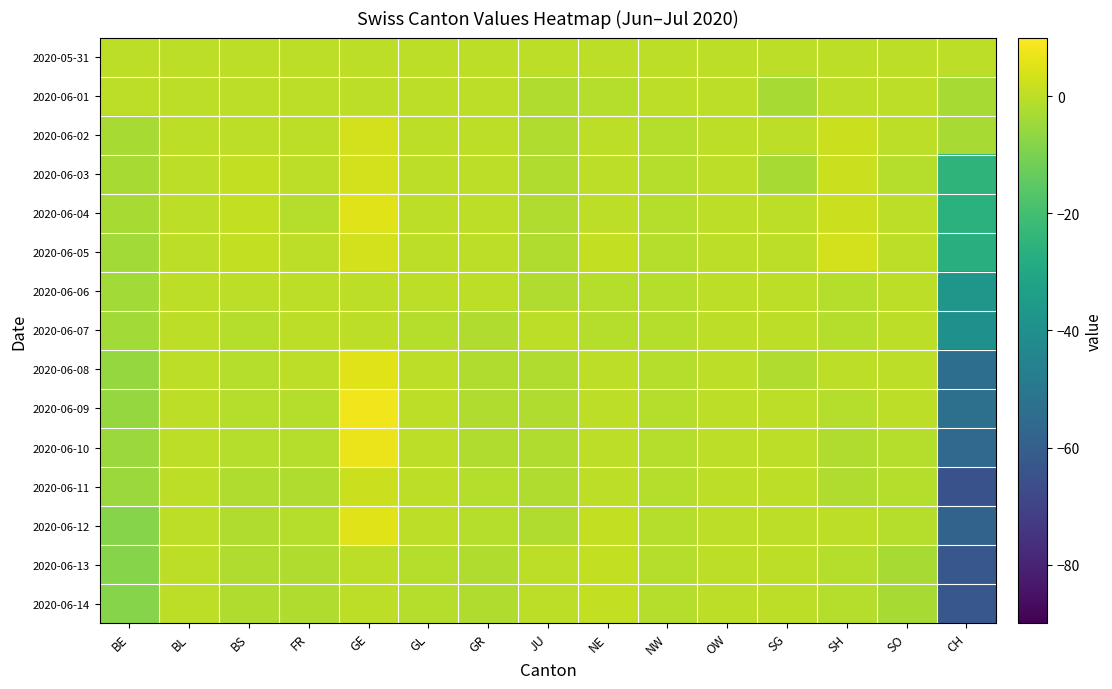

Reading left to right, transcribe all the data shown in this chart.

2020-05-31: BE=0	BL=0	BS=0	FR=0	GE=0	GL=0	GR=0	JU=0	NE=0	NW=0	OW=0	SG=0	SH=0	SO=0	CH=0
2020-06-01: BE=0	BL=0	BS=0	FR=0	GE=0	GL=0	GR=0	JU=-2	NE=-1	NW=0	OW=0	SG=-3	SH=0	SO=0	CH=-3
2020-06-02: BE=-3	BL=0	BS=0	FR=0	GE=3	GL=0	GR=0	JU=-2	NE=0	NW=-1	OW=0	SG=0	SH=2	SO=0	CH=-3
2020-06-03: BE=-3	BL=0	BS=1	FR=0	GE=3	GL=0	GR=0	JU=-2	NE=0	NW=-1	OW=0	SG=-3	SH=2	SO=-1	CH=-25
2020-06-04: BE=-3	BL=0	BS=1	FR=-1	GE=5	GL=0	GR=0	JU=-2	NE=0	NW=-1	OW=0	SG=0	SH=2	SO=0	CH=-26
2020-06-05: BE=-4	BL=0	BS=1	FR=0	GE=3	GL=0	GR=0	JU=-2	NE=1	NW=-1	OW=0	SG=0	SH=3	SO=0	CH=-27
2020-06-06: BE=-4	BL=0	BS=0	FR=0	GE=0	GL=0	GR=0	JU=-2	NE=-1	NW=-1	OW=0	SG=0	SH=-1	SO=0	CH=-37
2020-06-07: BE=-4	BL=0	BS=-1	FR=0	GE=0	GL=-1	GR=-2	JU=0	NE=-1	NW=-1	OW=0	SG=0	SH=-1	SO=0	CH=-40
2020-06-08: BE=-6	BL=0	BS=-1	FR=0	GE=5	GL=0	GR=-2	JU=-2	NE=0	NW=-1	OW=0	SG=-2	SH=0	SO=0	CH=-54
2020-06-09: BE=-6	BL=0	BS=-1	FR=-1	GE=8	GL=0	GR=-2	JU=-2	NE=0	NW=-1	OW=0	SG=0	SH=-1	SO=0	CH=-53
2020-06-10: BE=-5	BL=0	BS=-1	FR=-1	GE=7	GL=0	GR=-2	JU=-2	NE=0	NW=-1	OW=0	SG=0	SH=-2	SO=-1	CH=-56
2020-06-11: BE=-5	BL=0	BS=-2	FR=-2	GE=2	GL=0	GR=-1	JU=-2	NE=0	NW=-1	OW=0	SG=0	SH=-2	SO=-1	CH=-65
2020-06-12: BE=-8	BL=0	BS=-2	FR=-1	GE=5	GL=0	GR=-1	JU=-2	NE=1	NW=-1	OW=0	SG=0	SH=0	SO=-1	CH=-58
2020-06-13: BE=-8	BL=0	BS=-2	FR=-2	GE=0	GL=-1	GR=-2	JU=0	NE=1	NW=-1	OW=0	SG=0	SH=-1	SO=-3	CH=-63
2020-06-14: BE=-8	BL=0	BS=-2	FR=-2	GE=0	GL=-1	GR=-2	JU=0	NE=1	NW=-1	OW=0	SG=0	SH=-1	SO=-3	CH=-63